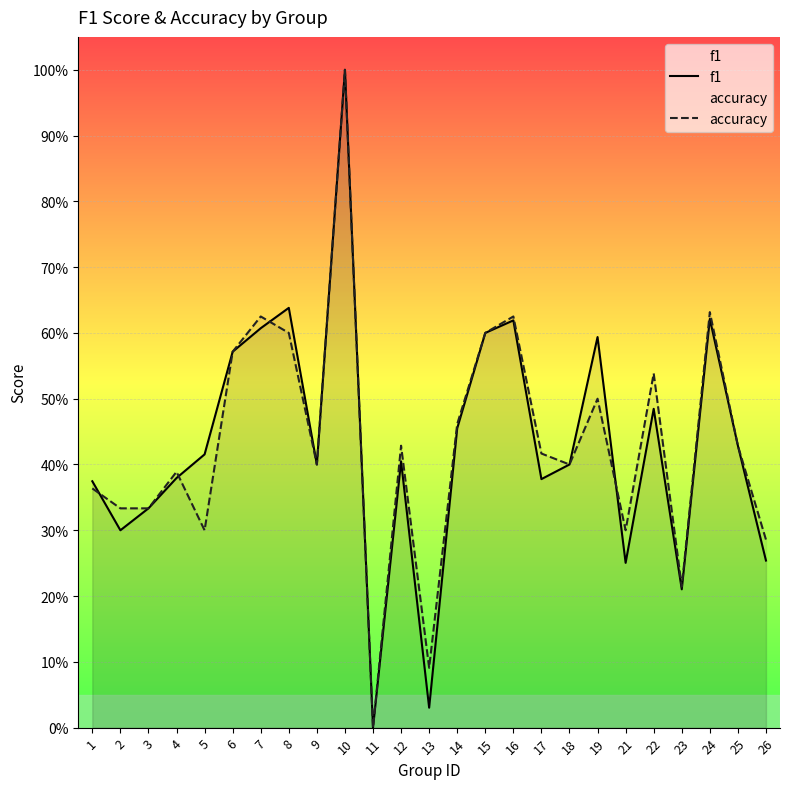

True or false: accuracy has more than 2 points higher than both neighbors.

True